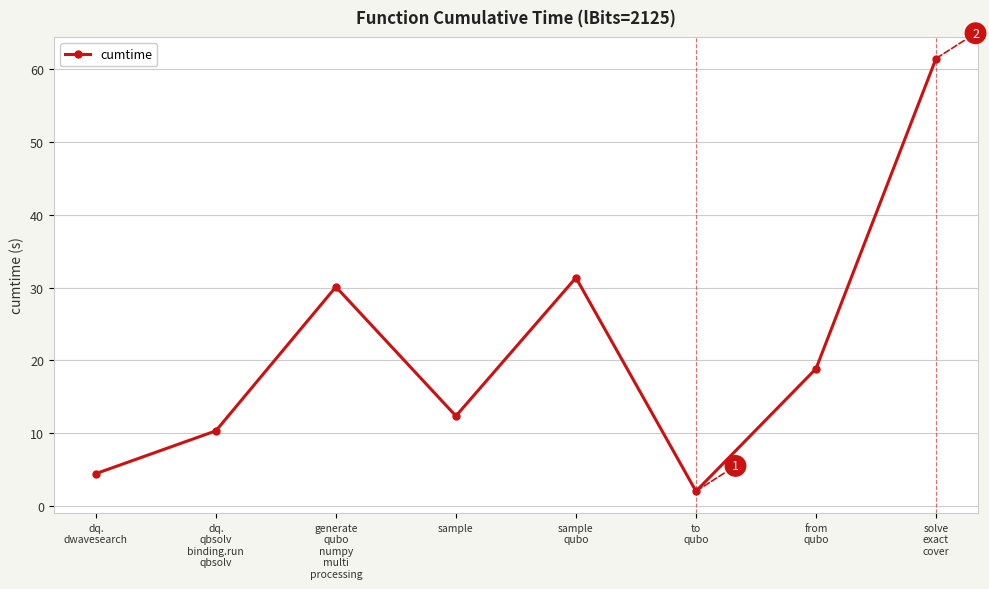

How many distinct data groups are displayed?

1